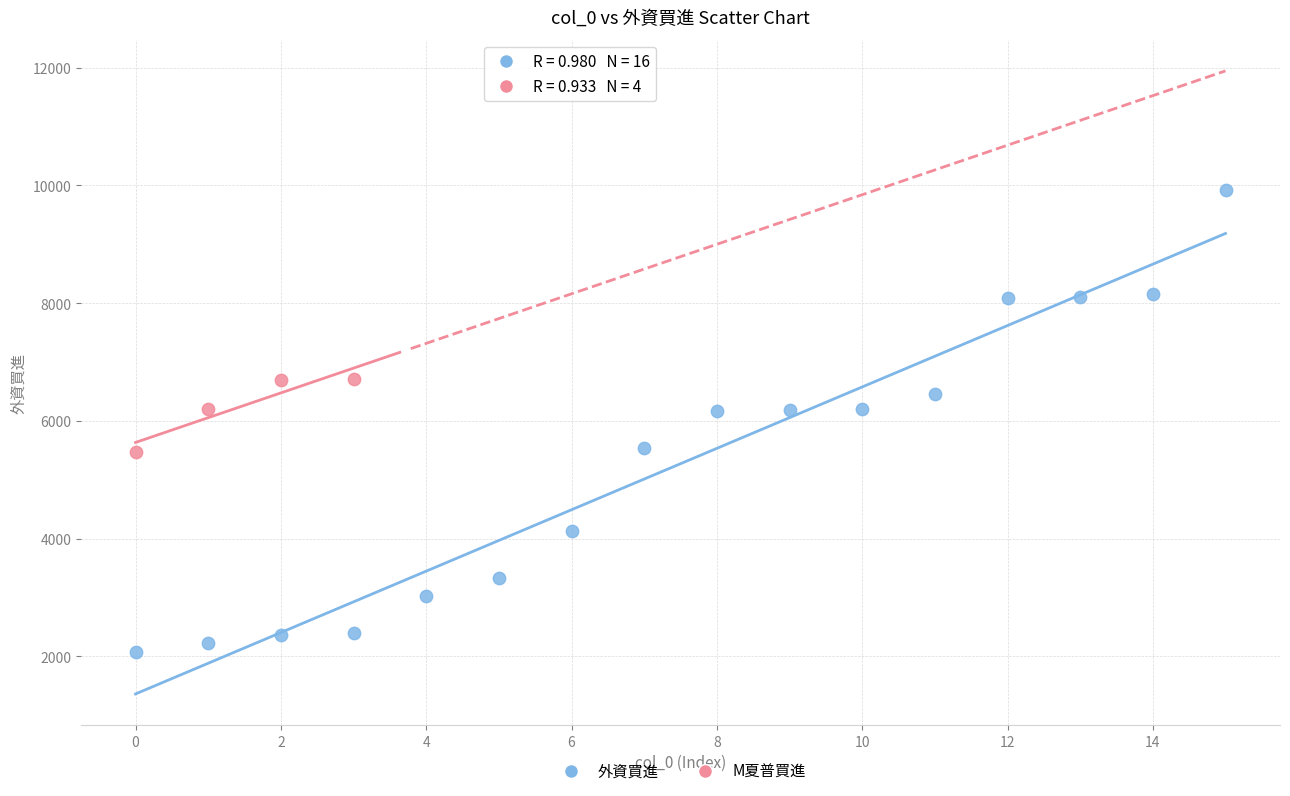

Which series contains the highest Y value?

外資買進